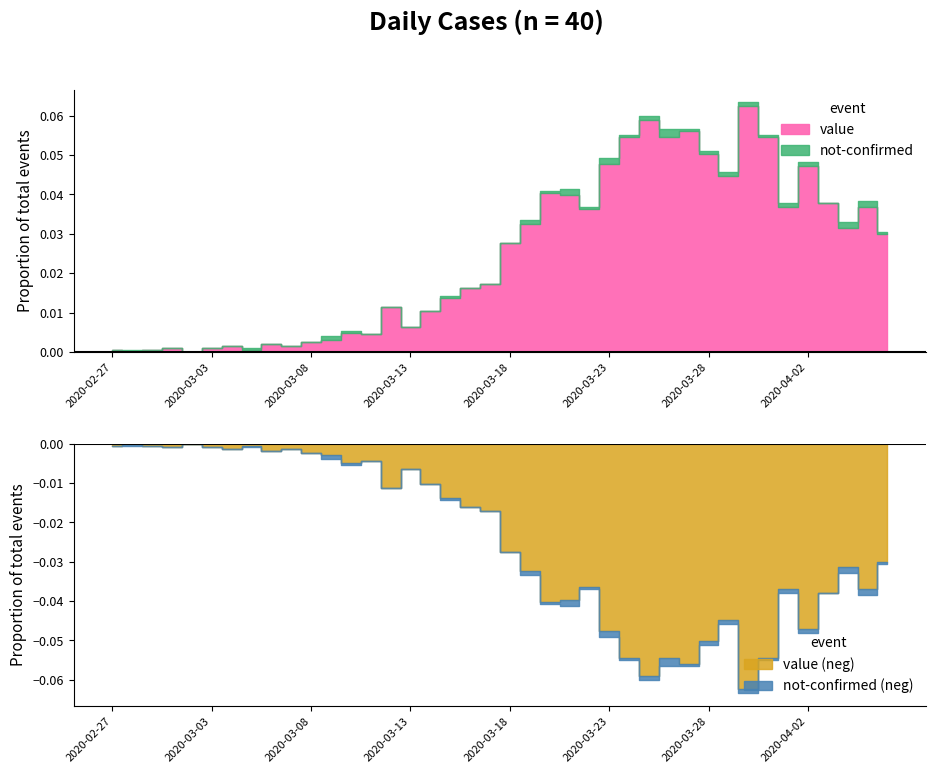

The value of value at 22 is 121. True or false?

False